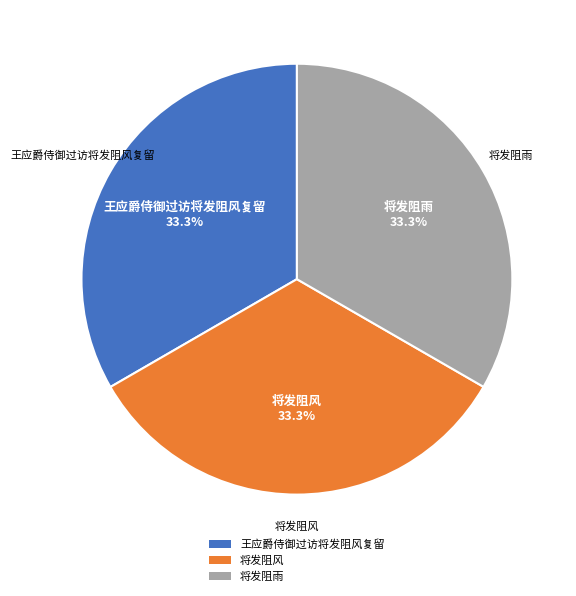

Does any single category account for the majority?

No